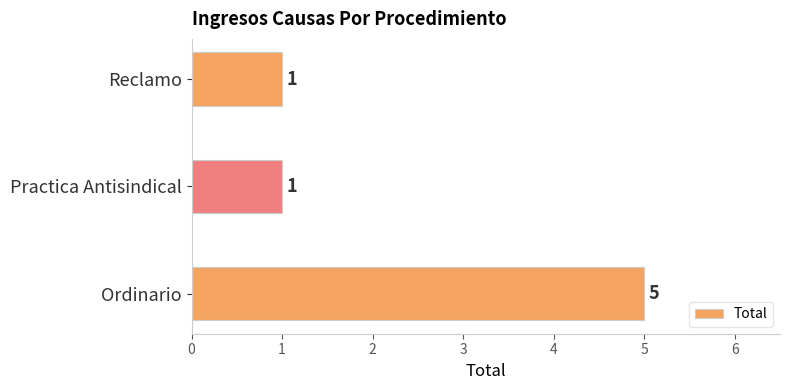

The chart shows a value of 0 at Reclamo. True or false?

False